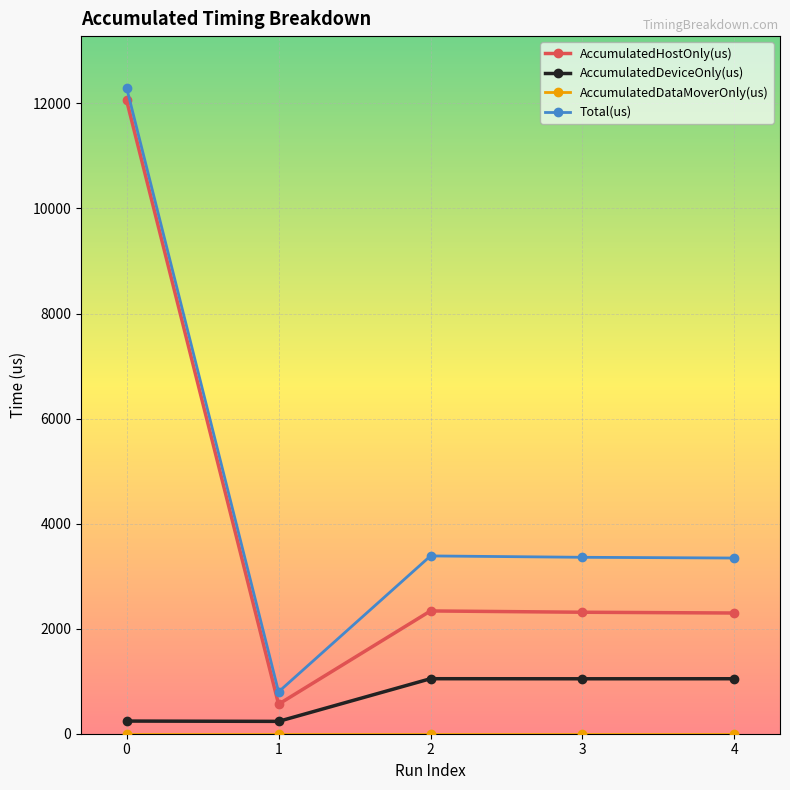

Count the number of data series in this chart.

4